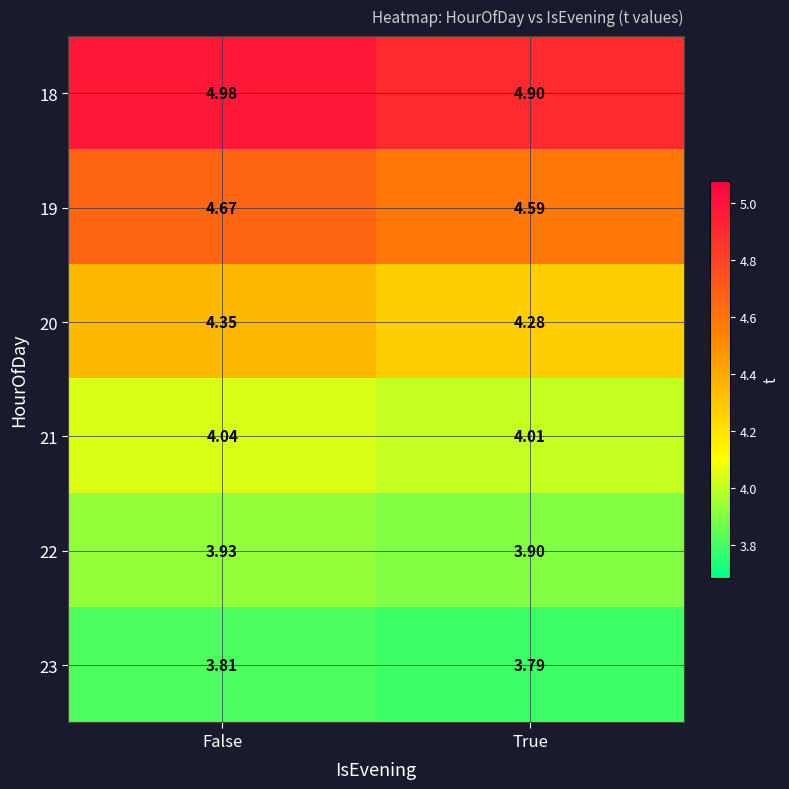

At which category is the sum across all series the highest?

False